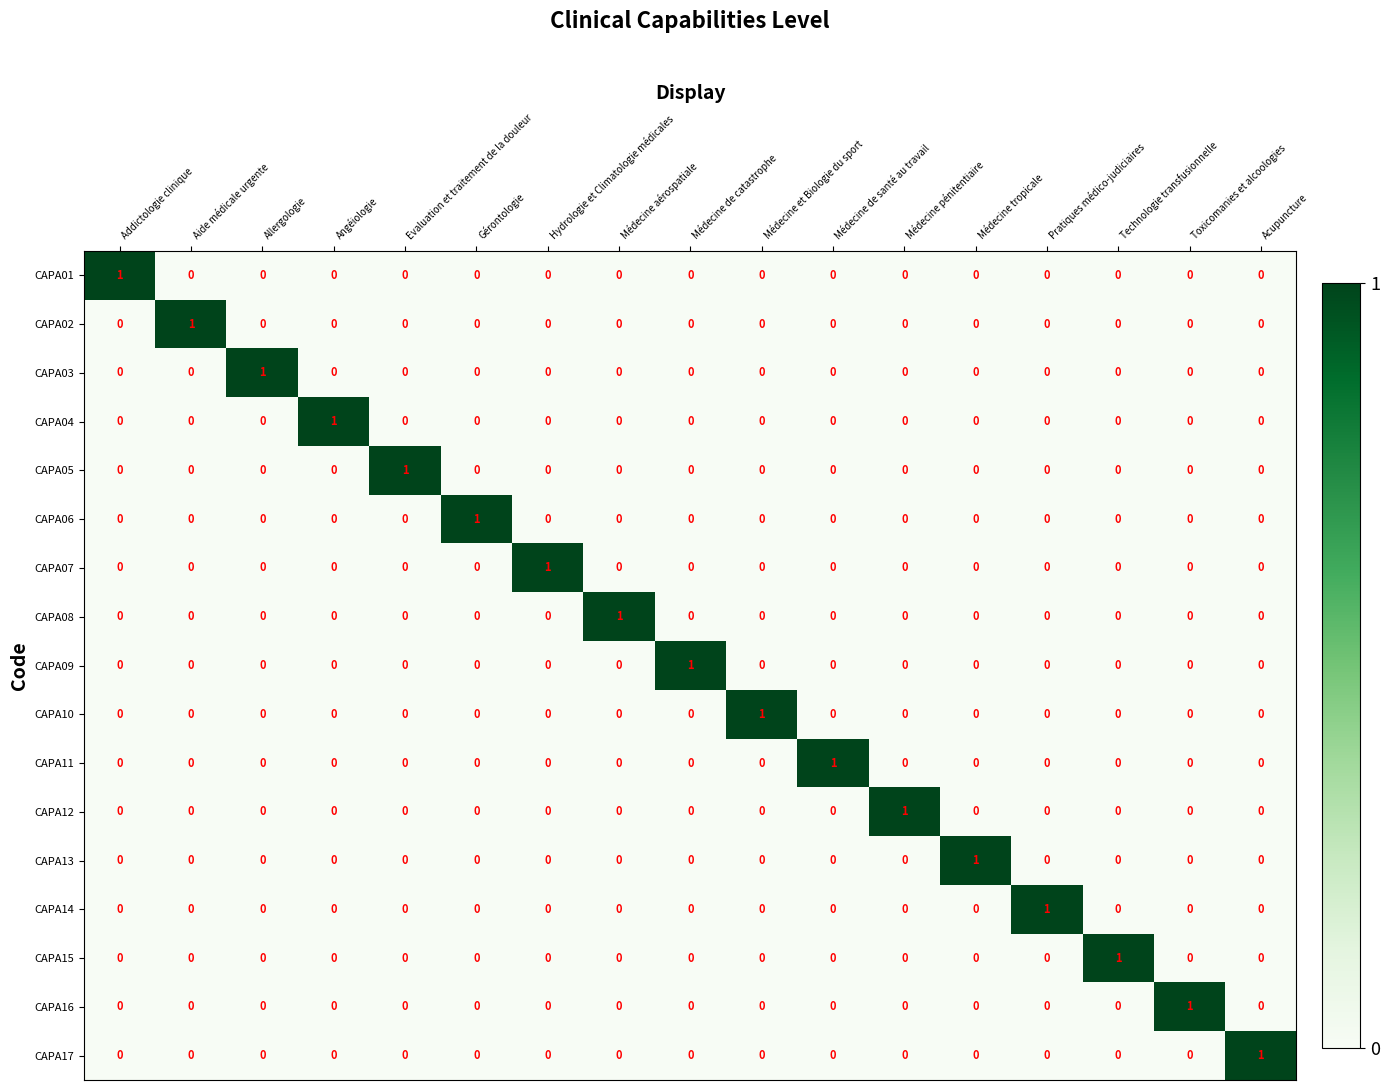

What is the total value across all series at Aide médicale urgente?

1